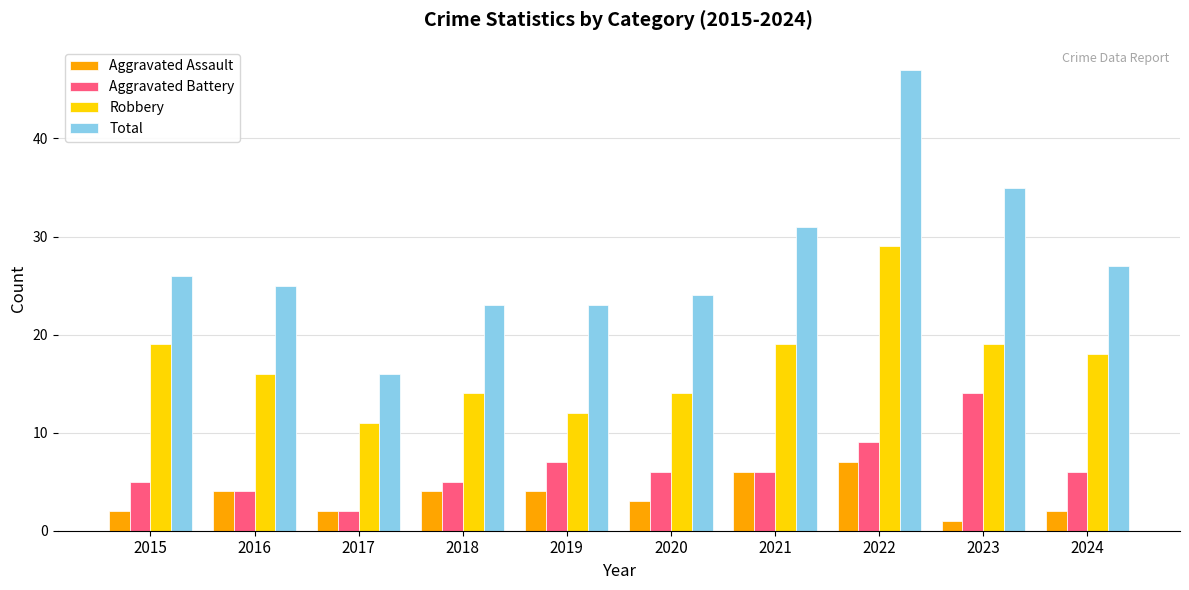

List the series in order of their peak value, lowest first.

Aggravated Assault, Aggravated Battery, Robbery, Total